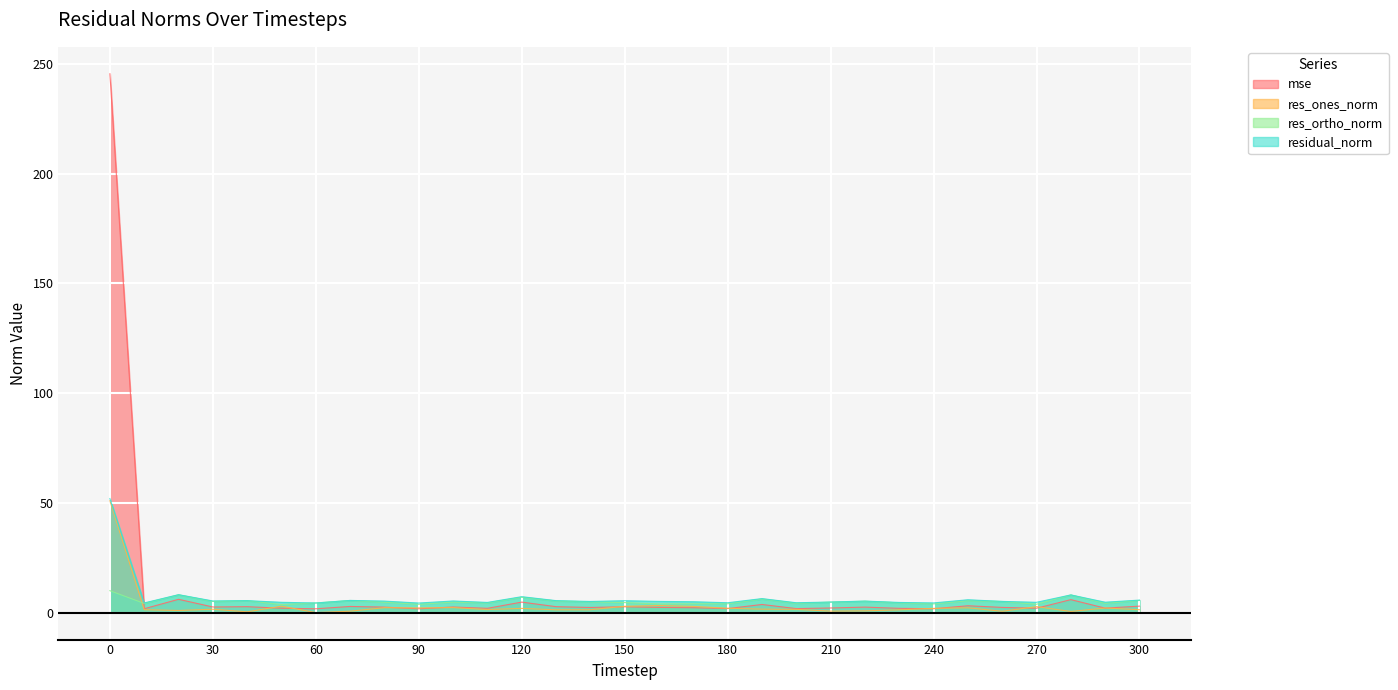

Between 260 and 290, which series saw the biggest shift?

res_ones_norm